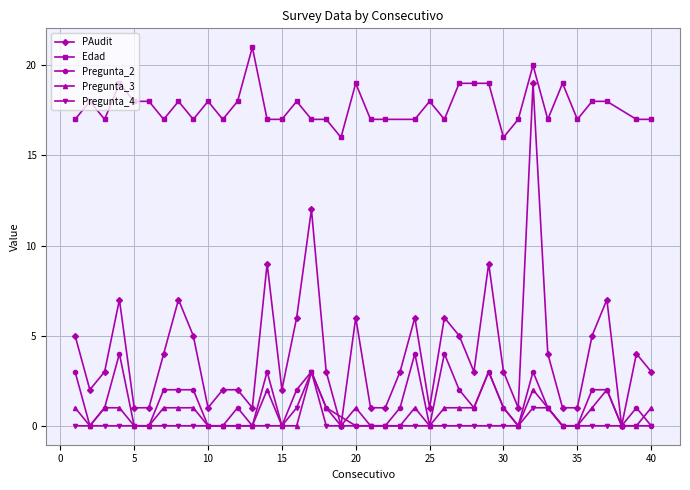

At which label does Pregunta_4 reach its peak?

17